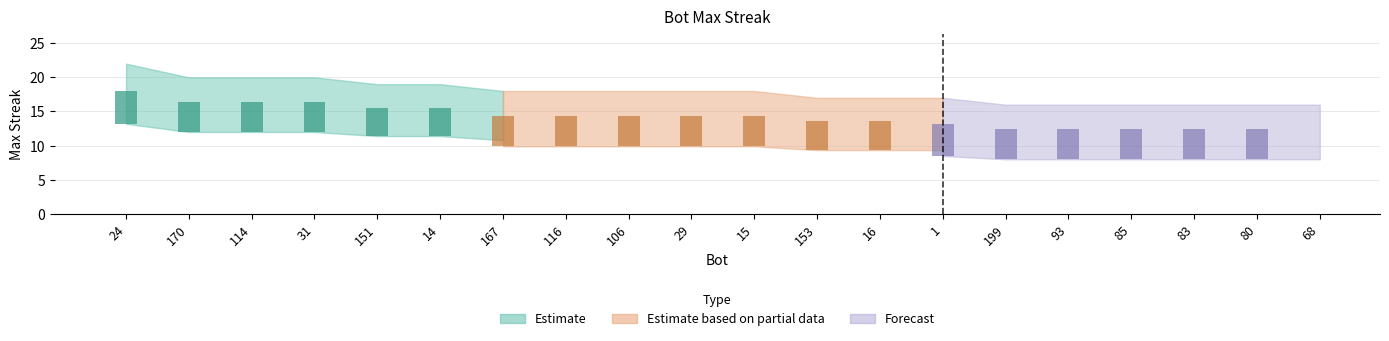

Between 116 and 93, which is larger?

116